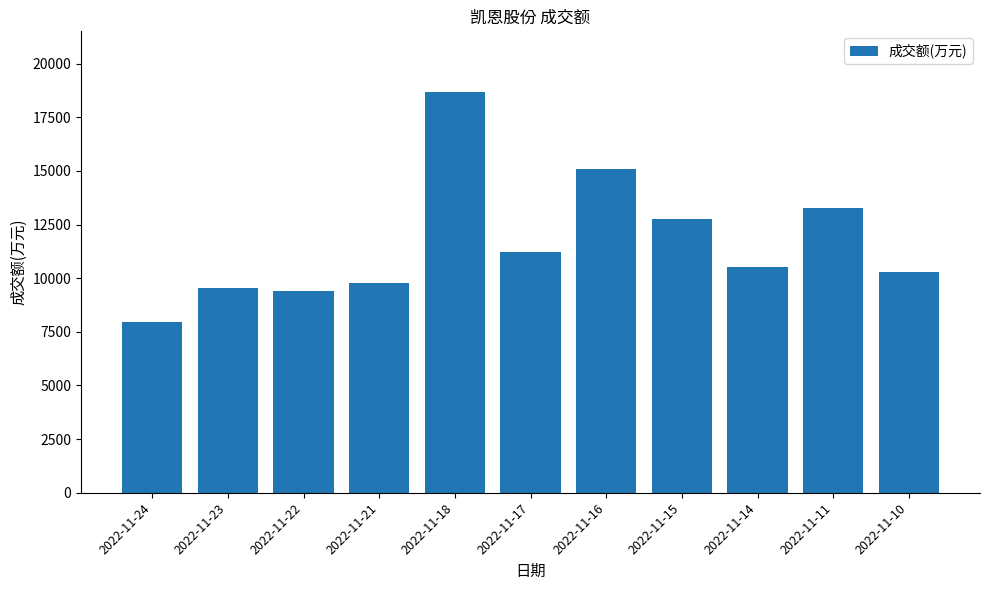

Is it true that the value at 2022-11-14 is 4964?

False